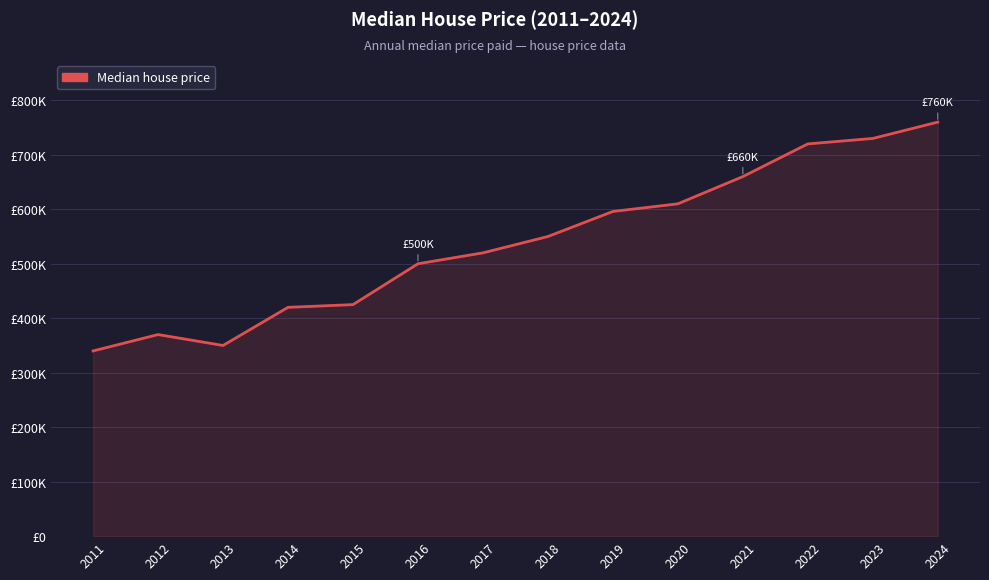

Does the chart display data point markers on the line(s)?

No